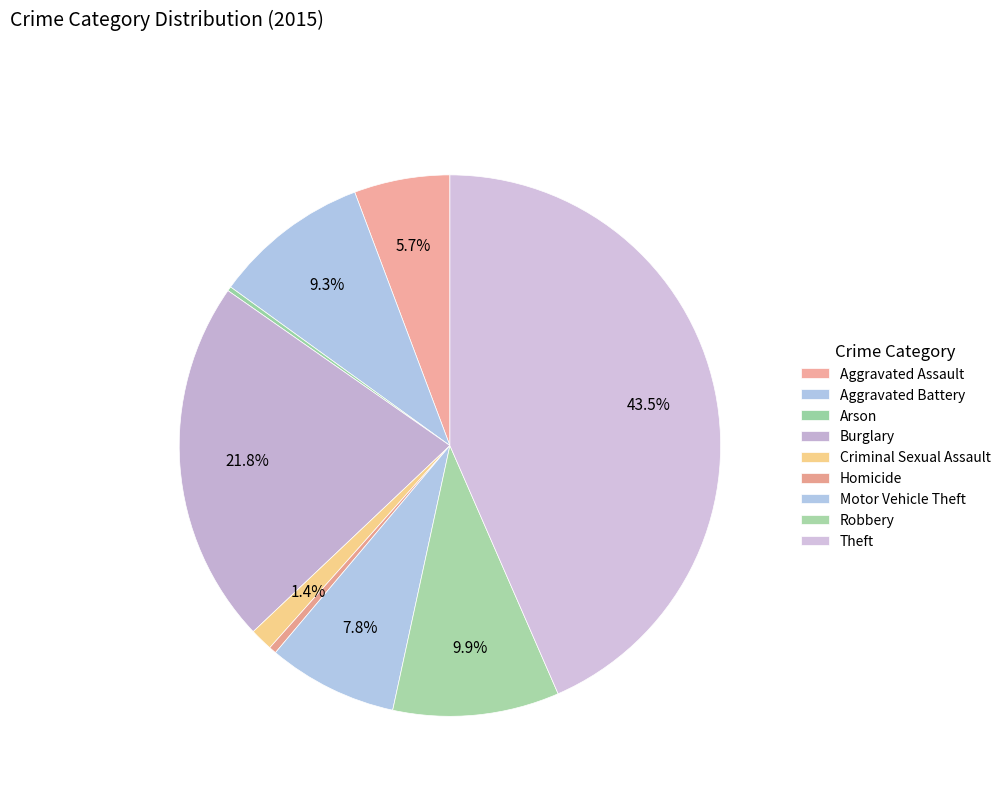

Which category has the biggest portion of the pie?

Theft